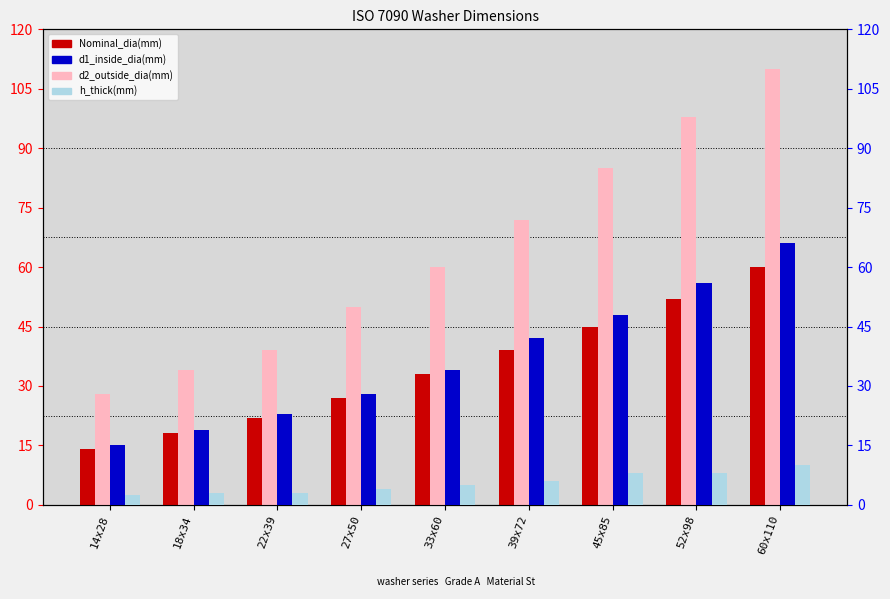

Between 39x72 and 45x85, which is larger?

45x85